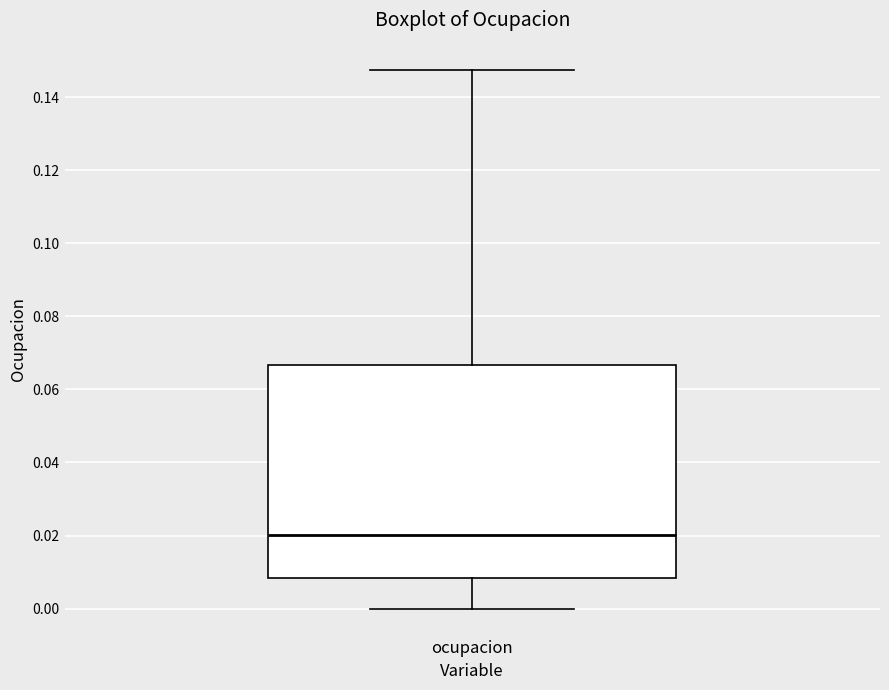

Transcribe this box plot: give where the median line is, the range the box spans, and where the two whiskers end, as read against the y-axis. The values are not printed on the chart, so give them approximately, as read against the axis.

median 0.020, box 0.008 to 0.066, whiskers 0.000 to 0.148